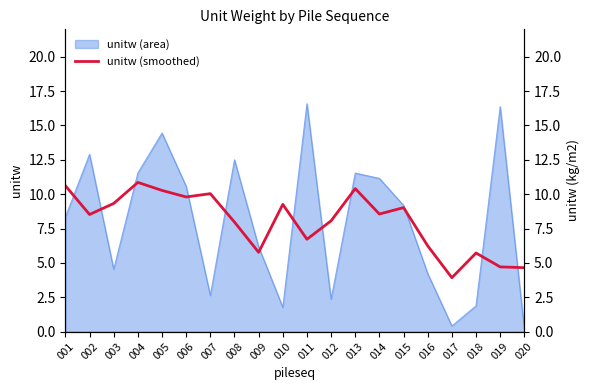

What is the ratio of the value at 013 to the value at 007?

1.0